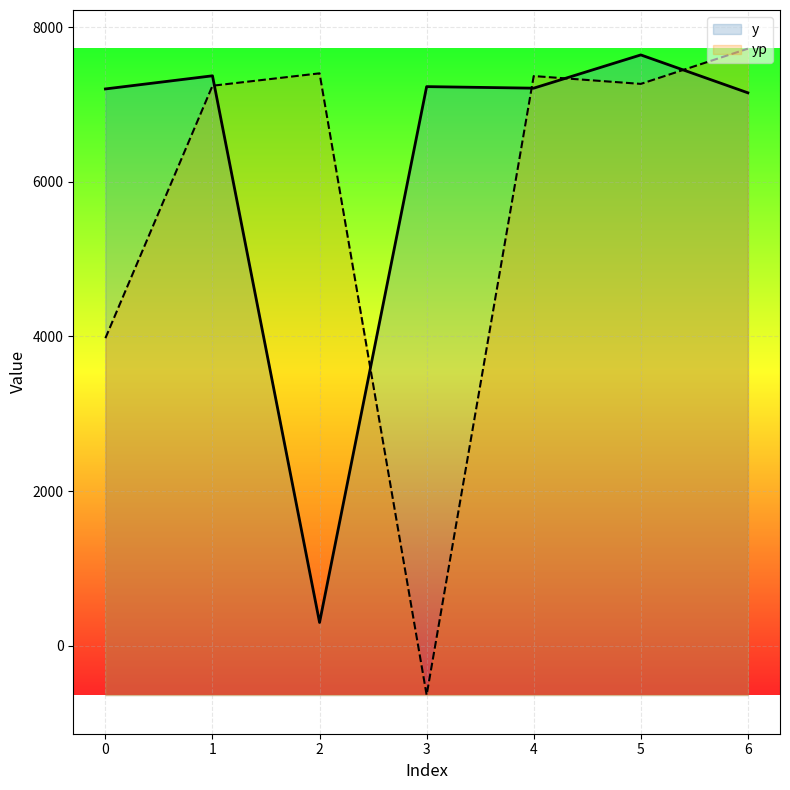

At which category is the sum across all series the highest?

5